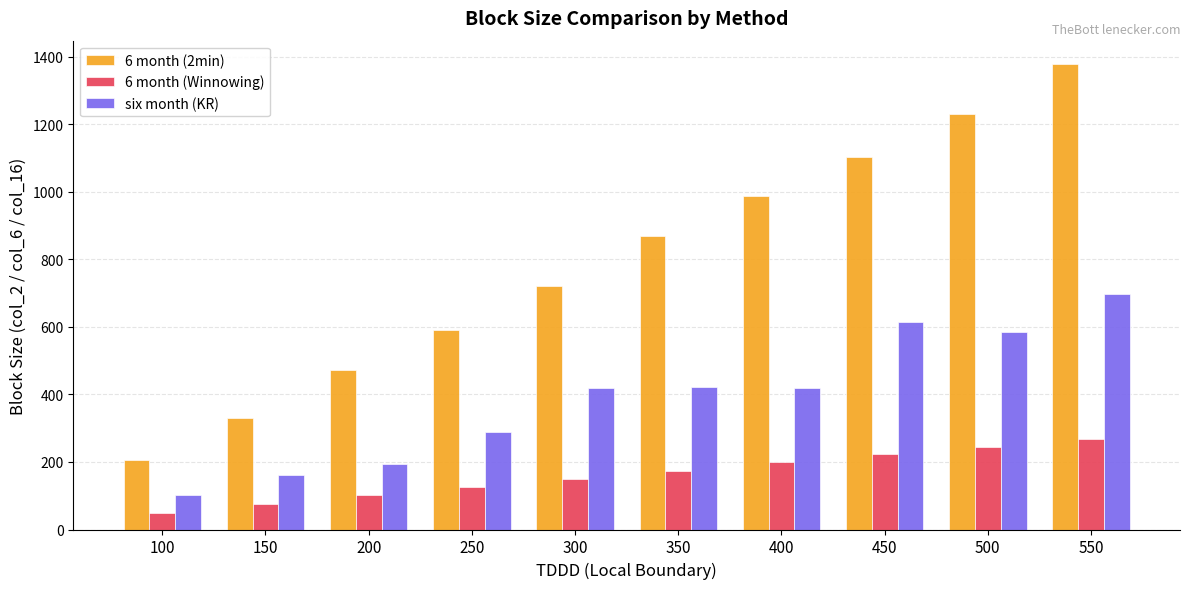

What is the highest value of the 6 month (Winnowing) series?

268.6